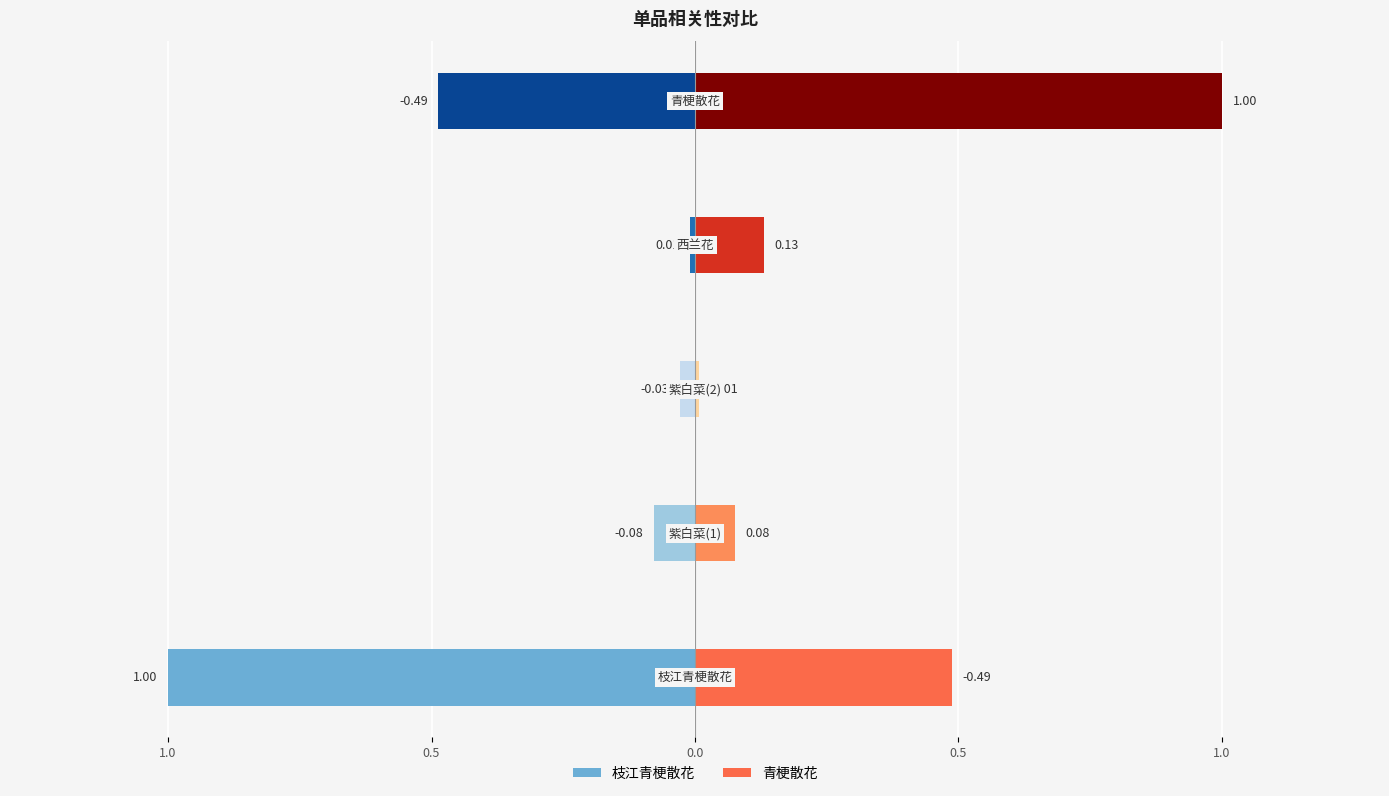

What is the value of the 青梗散花 bar at the 4th from the left?

0.1